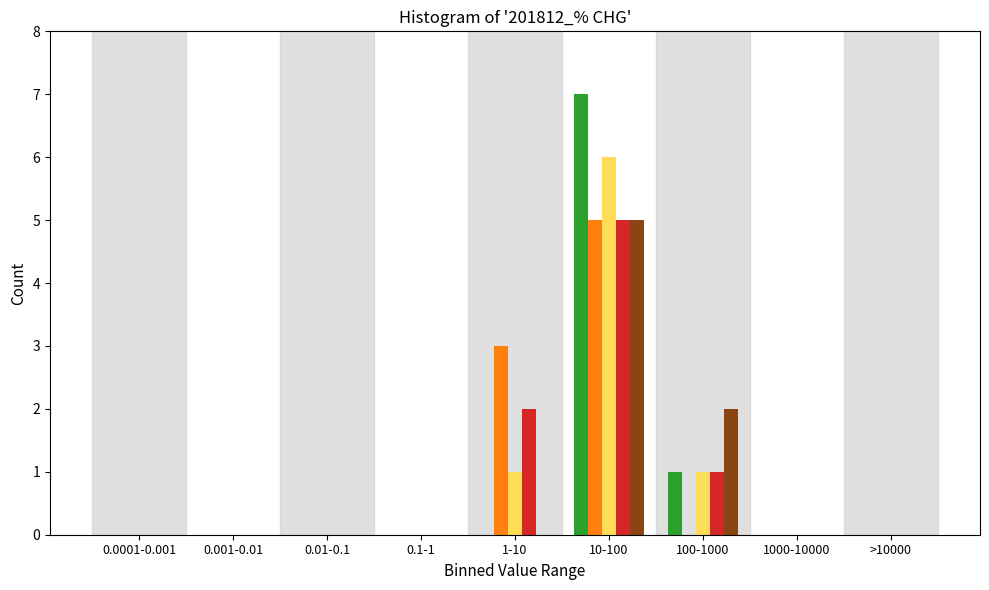

At which category is the sum across all series the highest?

10-100